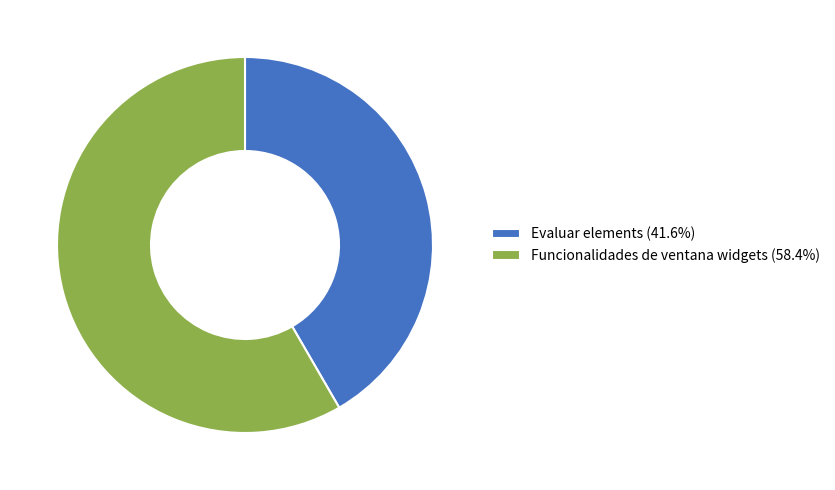

Combined, do Evaluar elements (41.6%) and Funcionalidades de ventana widgets (58.4%) account for over 50%?

Yes